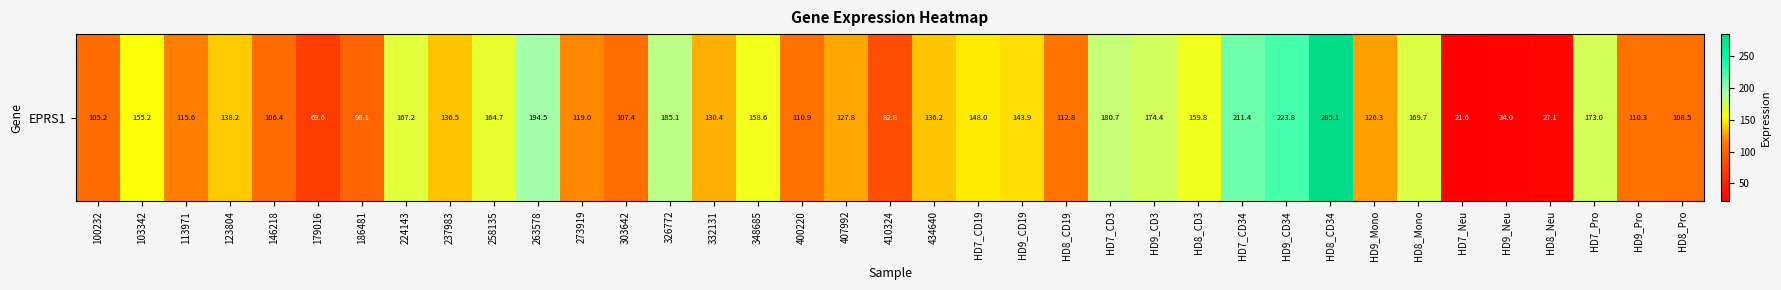

What is the smallest value displayed?

21.6